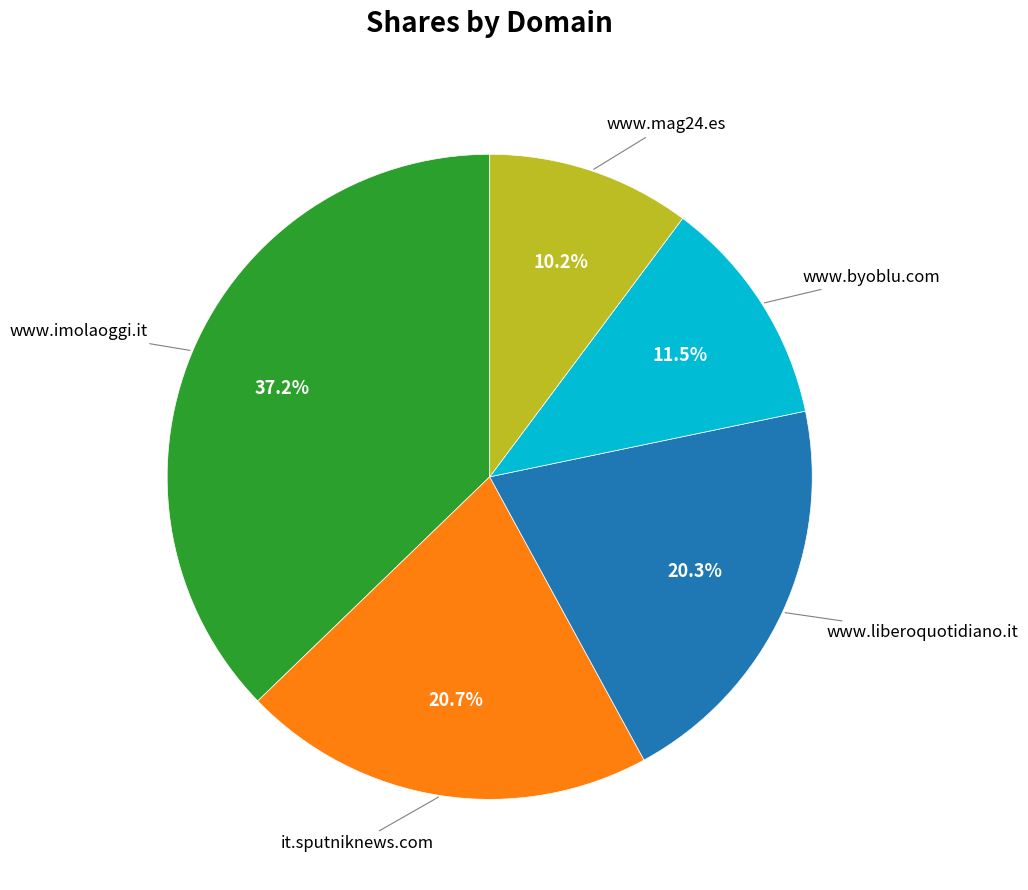

Does any single category account for the majority?

No